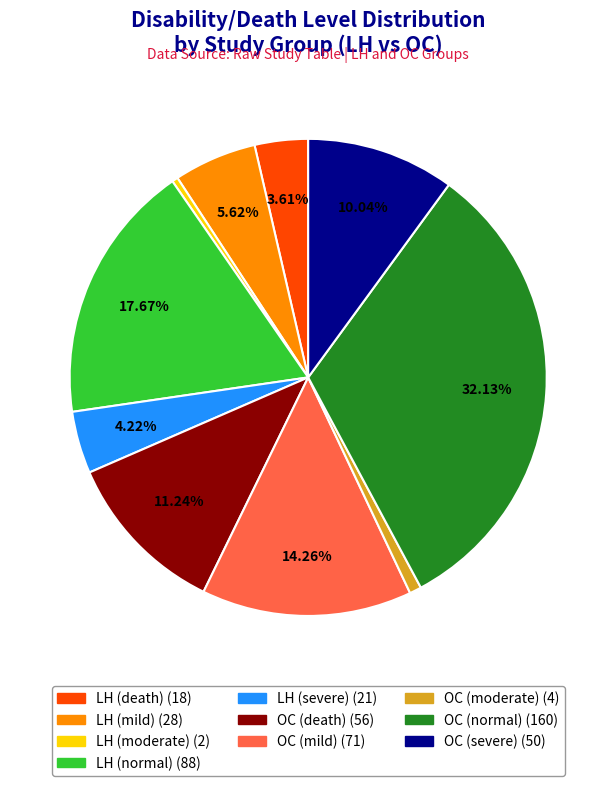

To the nearest percent, what portion does LH (normal) represent?

18%